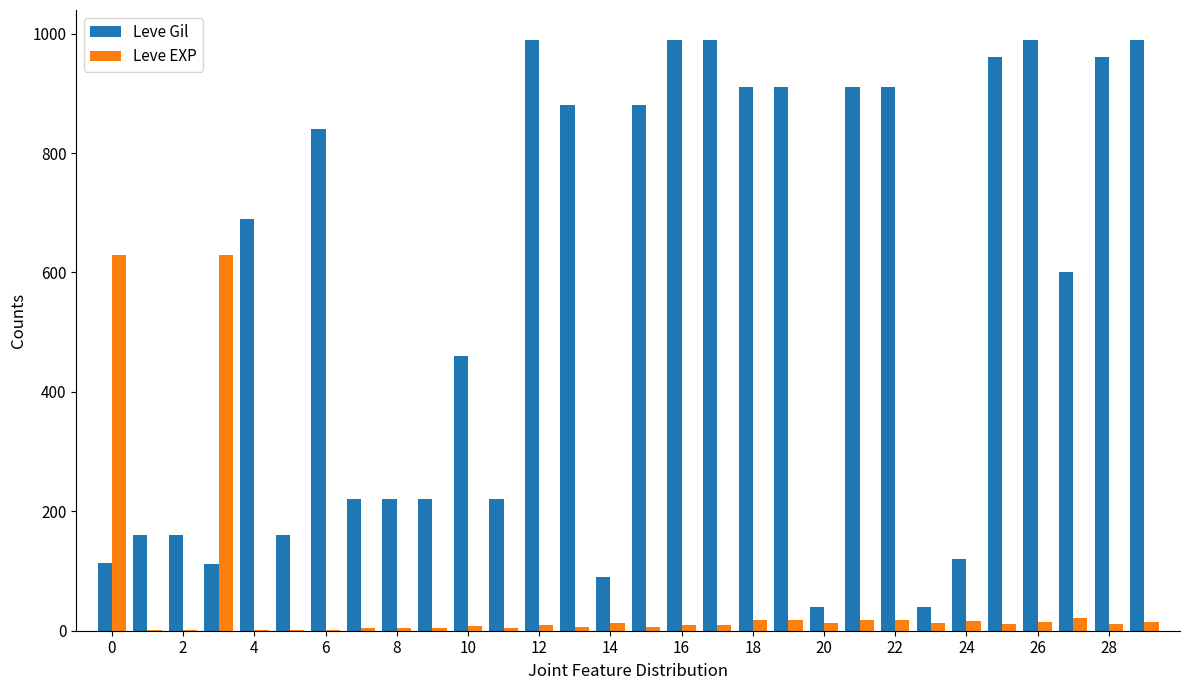

Which series has the largest total across all categories?

Leve Gil